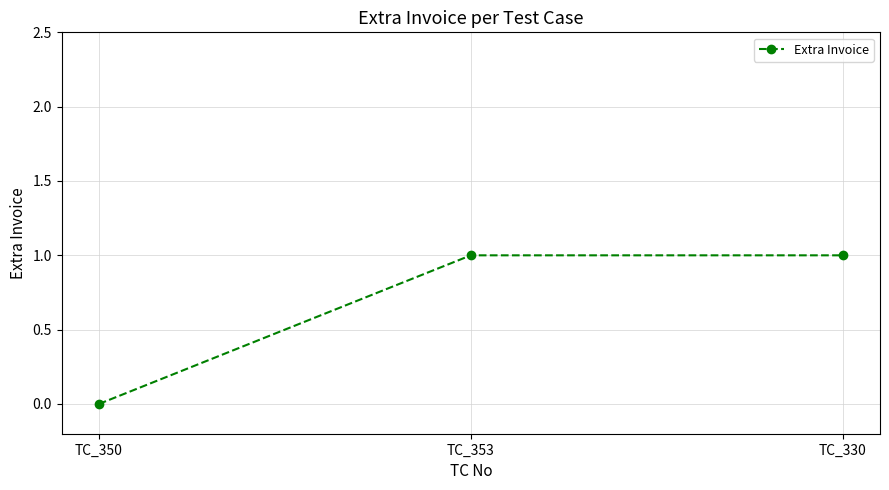

What is the maximum value shown in the chart?

1